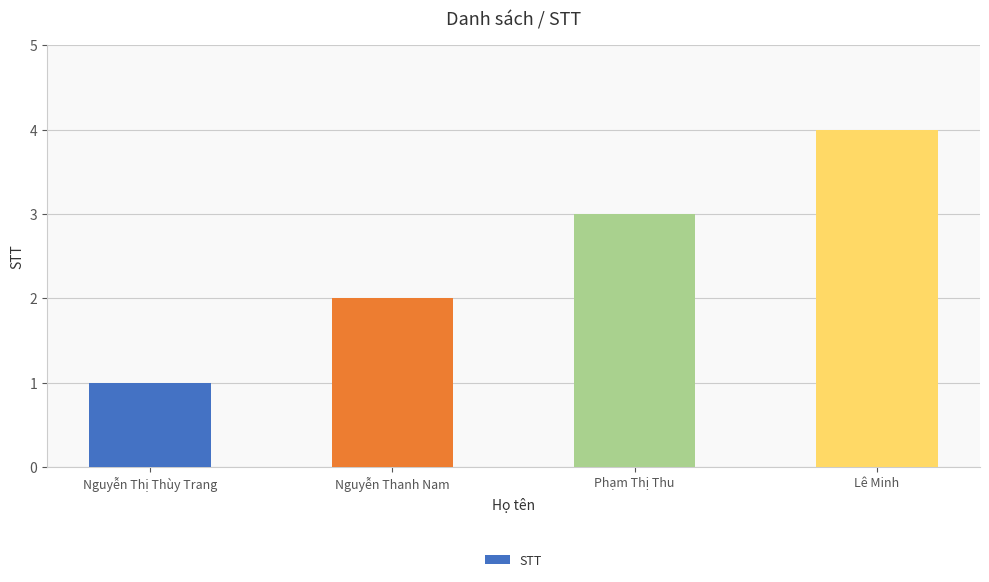

What is the approximate value at Lê Minh?

4